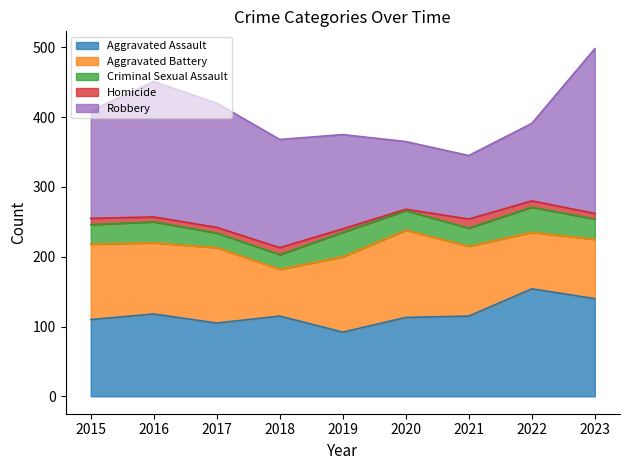

List the labels in order of Aggravated Assault value, largest first.

2022, 2023, 2016, 2018, 2021, 2020, 2015, 2017, 2019